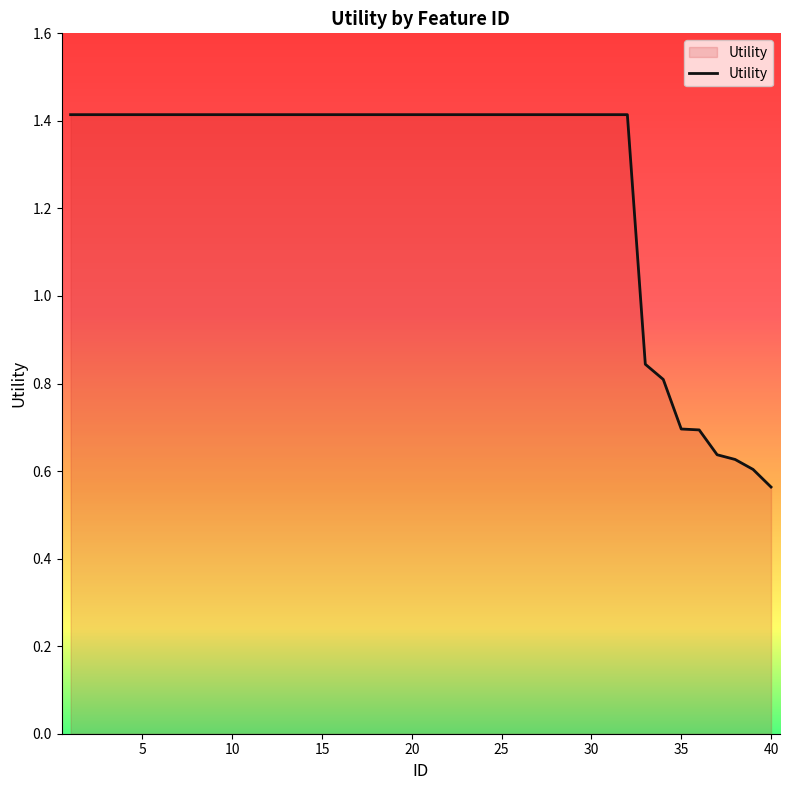

What is the greatest value displayed?

1.4